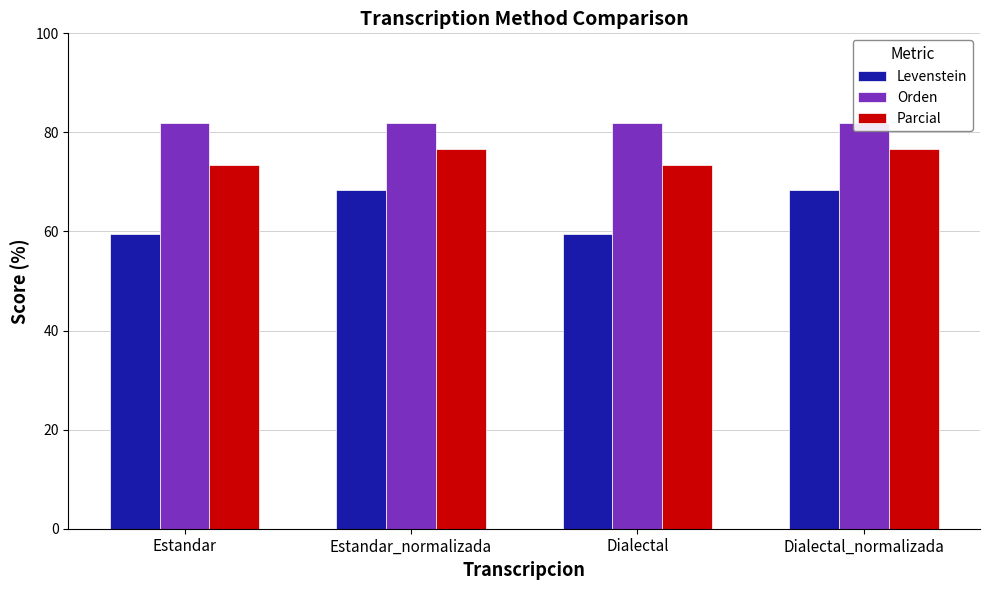

At how many categories does at least one series exceed 65?

4